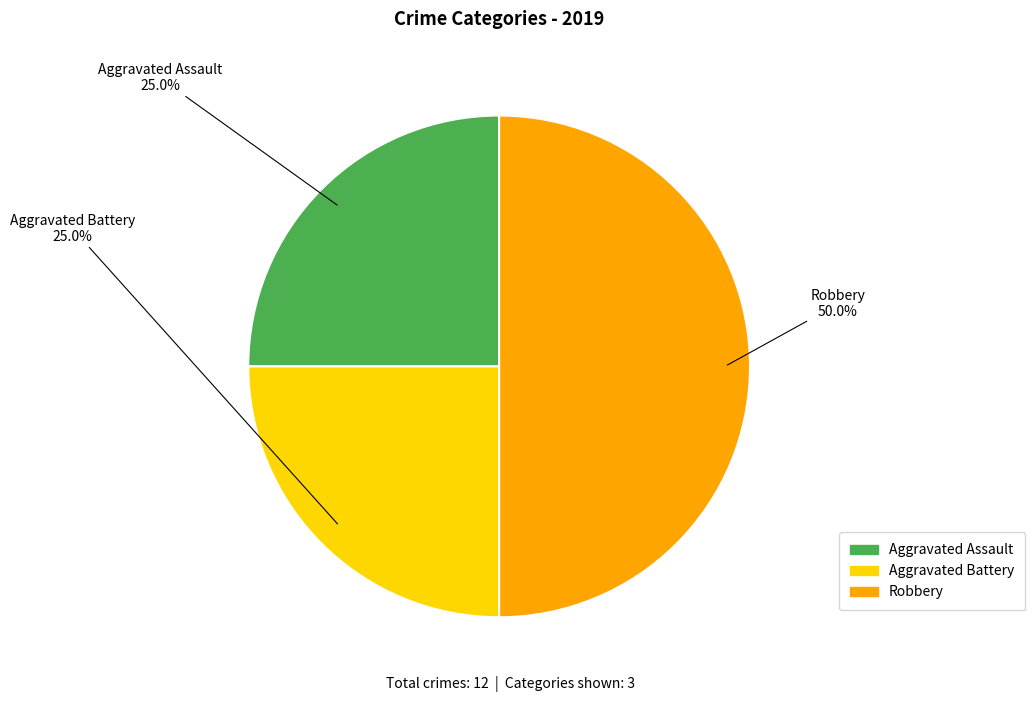

What percentage is NOT represented by Aggravated Assault?

75.0%